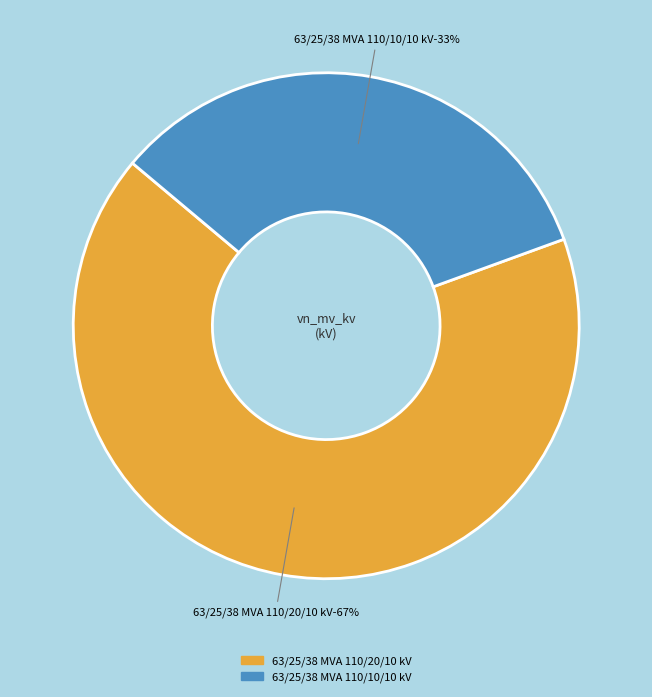

Does 63/25/38 MVA 110/10/10 kV account for over 50% of the chart?

No